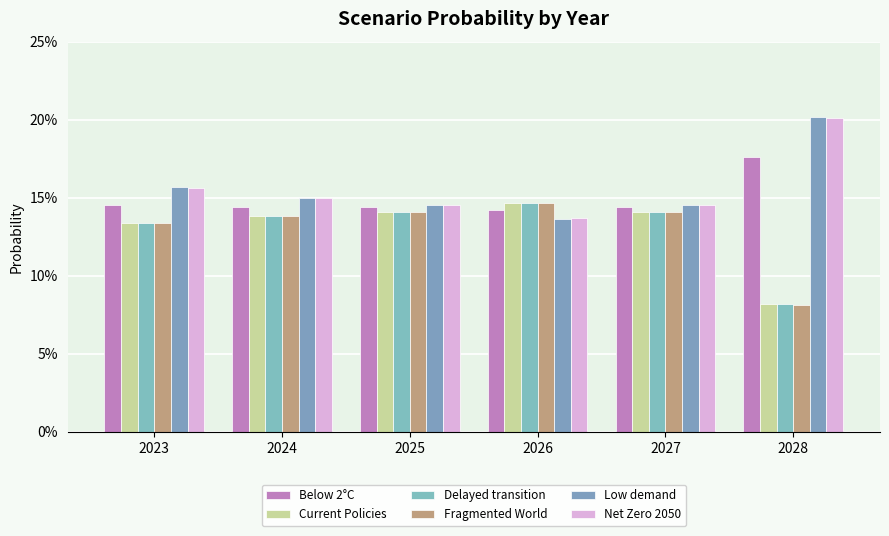

The Low demand series shows 0.3 at 2024. True or false?

False